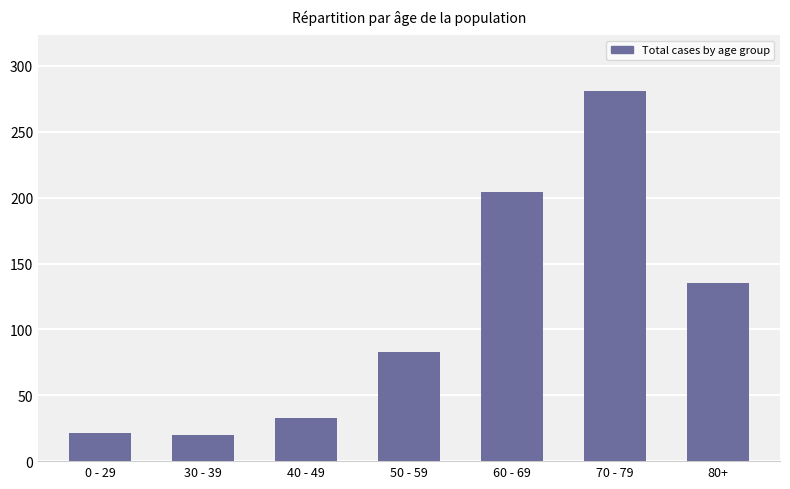

Where is the data nearest to the value 150?

80+